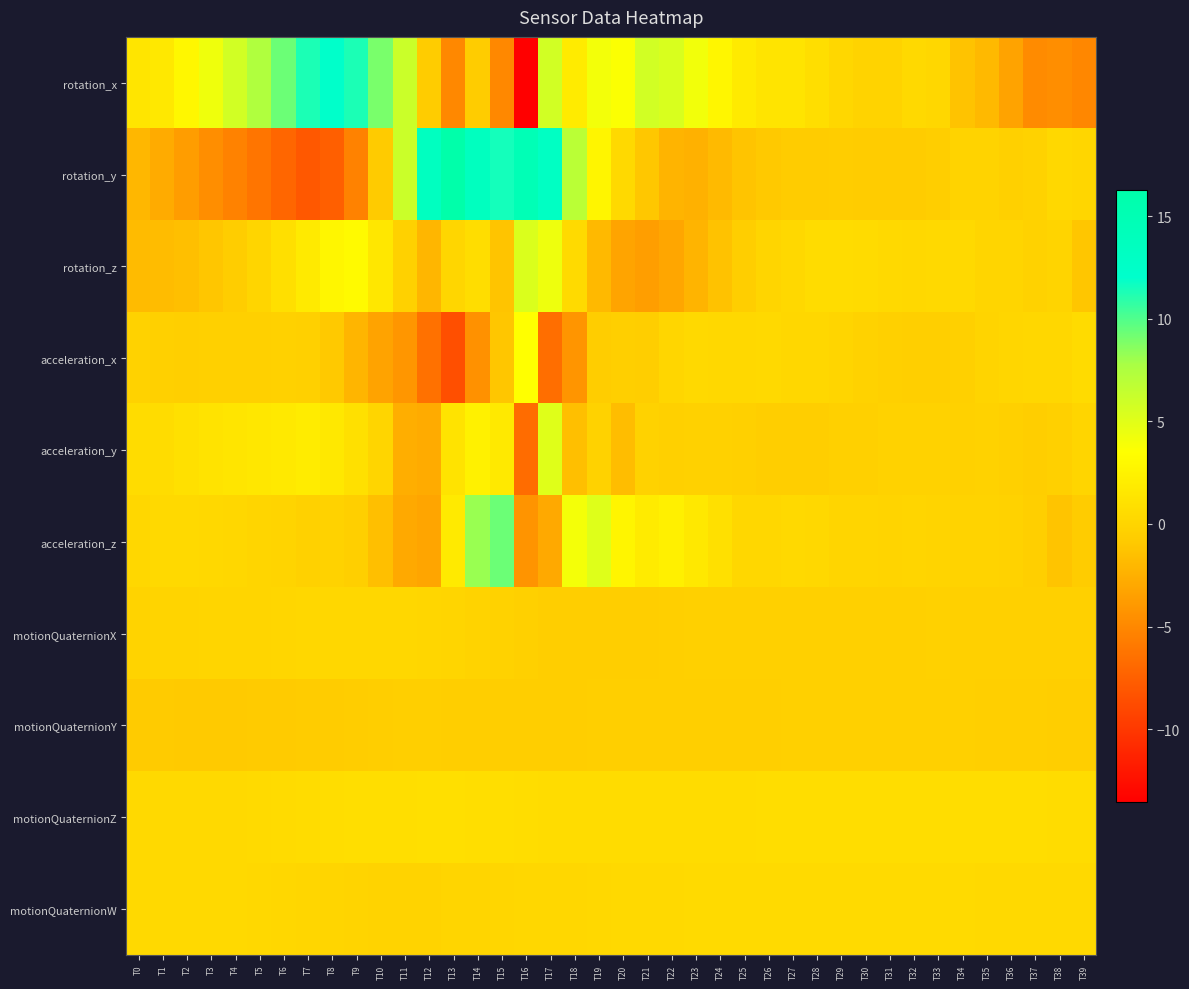

Reading right to left, list all the values displayed in this chart.

rotation_x: T39=-5.1	T38=-4.6	T37=-4.8	T36=-3.3	T35=-1.9	T34=-1.3	T33=0.2	T32=0.3	T31=-0.1	T30=-0.1	T29=0.2	T28=0.7	T27=1.3	T26=1.3	T25=1.7	T24=2.8	T23=4.2	T22=5.4	T21=5.8	T20=3.7	T19=4.1	T18=1.9	T17=5.8	T16=-13.6	T15=-5.0	T14=-0.7	T13=-4.9	T12=-0.7	T11=6.1	T10=9.0	T9=11.3	T8=12.2	T7=11.3	T6=9.3	T5=7.4	T4=5.8	T3=4.3	T2=2.8	T1=1.6	T0=1.4
rotation_y: T39=0.1	T38=0.3	T37=-0.1	T36=-0.3	T35=-0.1	T34=-0.1	T33=-0.5	T32=-0.7	T31=-0.7	T30=-0.7	T29=-0.7	T28=-0.7	T27=-0.7	T26=-0.9	T25=-1.2	T24=-1.9	T23=-2.4	T22=-2.2	T21=-1.0	T20=0.4	T19=2.7	T18=6.9	T17=13.1	T16=14.7	T15=11.5	T14=13.5	T13=16.3	T12=13.4	T11=6.1	T10=-0.8	T9=-5.4	T8=-7.5	T7=-8.0	T6=-7.1	T5=-6.2	T4=-5.4	T3=-4.6	T2=-3.7	T1=-2.8	T0=-2.1
rotation_z: T39=-1.1	T38=-0.1	T37=-0.2	T36=0.0	T35=0.1	T34=0.3	T33=0.4	T32=0.3	T31=0.4	T30=0.5	T29=0.6	T28=0.6	T27=0.3	T26=-0.0	T25=-0.6	T24=-1.4	T23=-2.2	T22=-3.1	T21=-3.6	T20=-3.2	T19=-1.9	T18=0.5	T17=4.3	T16=5.3	T15=-1.2	T14=0.7	T13=0.1	T12=-2.1	T11=-0.3	T10=1.5	T9=3.1	T8=2.8	T7=1.8	T6=0.8	T5=-0.0	T4=-0.6	T3=-1.1	T2=-1.5	T1=-1.8	T0=-1.8
acceleration_x: T39=0.5	T38=0.2	T37=0.2	T36=0.1	T35=-0.1	T34=-0.4	T33=-0.5	T32=-0.5	T31=-0.4	T30=-0.2	T29=0.0	T28=0.2	T27=0.3	T26=0.4	T25=0.3	T24=0.3	T23=0.3	T22=0.1	T21=-0.6	T20=-0.5	T19=-0.6	T18=-4.1	T17=-6.6	T16=3.5	T15=-1.1	T14=-4.5	T13=-8.6	T12=-6.4	T11=-4.1	T10=-3.3	T9=-2.2	T8=-0.9	T7=-0.3	T6=-0.3	T5=-0.3	T4=-0.4	T3=-0.4	T2=-0.5	T1=-0.4	T0=-0.2
acceleration_y: T39=-0.0	T38=-0.4	T37=-0.5	T36=-0.3	T35=-0.3	T34=-0.3	T33=-0.2	T32=-0.2	T31=-0.2	T30=-0.3	T29=-0.4	T28=-0.5	T27=-0.6	T26=-0.6	T25=-0.4	T24=-0.3	T23=-0.3	T22=-0.4	T21=-0.2	T20=-1.7	T19=-0.2	T18=-1.5	T17=5.1	T16=-6.7	T15=1.7	T14=2.3	T13=1.2	T12=-2.8	T11=-2.6	T10=0.1	T9=0.9	T8=1.6	T7=2.0	T6=1.7	T5=1.6	T4=1.4	T3=1.2	T2=1.0	T1=0.6	T0=0.6
acceleration_z: T39=-0.8	T38=-1.2	T37=-0.5	T36=-0.2	T35=-0.1	T34=-0.1	T33=-0.1	T32=-0.0	T31=-0.0	T30=-0.0	T29=0.1	T28=0.3	T27=0.4	T26=0.2	T25=0.3	T24=0.9	T23=1.6	T22=2.3	T21=1.9	T20=2.7	T19=5.2	T18=4.0	T17=-2.9	T16=-4.2	T15=9.3	T14=8.2	T13=1.8	T12=-3.1	T11=-2.9	T10=-1.5	T9=-0.5	T8=-0.2	T7=-0.3	T6=-0.1	T5=0.1	T4=0.2	T3=0.3	T2=0.4	T1=0.3	T0=0.2
motionQuaternionX: T39=-0.4	T38=-0.4	T37=-0.4	T36=-0.3	T35=-0.3	T34=-0.3	T33=-0.3	T32=-0.3	T31=-0.3	T30=-0.3	T29=-0.3	T28=-0.3	T27=-0.3	T26=-0.4	T25=-0.4	T24=-0.4	T23=-0.4	T22=-0.5	T21=-0.5	T20=-0.6	T19=-0.6	T18=-0.6	T17=-0.5	T16=-0.4	T15=-0.2	T14=-0.1	T13=0.0	T12=0.1	T11=0.2	T10=0.2	T9=0.2	T8=0.2	T7=0.2	T6=0.1	T5=0.1	T4=0.0	T3=-0.0	T2=-0.0	T1=-0.1	T0=-0.1
motionQuaternionY: T39=-0.6	T38=-0.5	T37=-0.5	T36=-0.5	T35=-0.4	T34=-0.4	T33=-0.4	T32=-0.4	T31=-0.4	T30=-0.4	T29=-0.4	T28=-0.4	T27=-0.4	T26=-0.4	T25=-0.4	T24=-0.4	T23=-0.5	T22=-0.5	T21=-0.5	T20=-0.5	T19=-0.5	T18=-0.5	T17=-0.6	T16=-0.6	T15=-0.5	T14=-0.5	T13=-0.5	T12=-0.5	T11=-0.5	T10=-0.5	T9=-0.6	T8=-0.7	T7=-0.8	T6=-0.8	T5=-0.8	T4=-0.8	T3=-0.9	T2=-0.8	T1=-0.8	T0=-0.8
motionQuaternionZ: T39=0.6	T38=0.7	T37=0.7	T36=0.7	T35=0.7	T34=0.7	T33=0.7	T32=0.7	T31=0.7	T30=0.7	T29=0.7	T28=0.7	T27=0.7	T26=0.7	T25=0.7	T24=0.7	T23=0.6	T22=0.6	T21=0.6	T20=0.6	T19=0.6	T18=0.6	T17=0.6	T16=0.7	T15=0.8	T14=0.8	T13=0.9	T12=0.9	T11=0.8	T10=0.8	T9=0.7	T8=0.7	T7=0.6	T6=0.5	T5=0.5	T4=0.4	T3=0.4	T2=0.4	T1=0.3	T0=0.3
motionQuaternionW: T39=0.4	T38=0.4	T37=0.4	T36=0.4	T35=0.4	T34=0.4	T33=0.4	T32=0.4	T31=0.5	T30=0.5	T29=0.5	T28=0.5	T27=0.5	T26=0.5	T25=0.5	T24=0.5	T23=0.5	T22=0.4	T21=0.4	T20=0.3	T19=0.3	T18=0.2	T17=0.2	T16=0.2	T15=0.1	T14=0.1	T13=-0.0	T12=-0.1	T11=-0.1	T10=-0.1	T9=-0.1	T8=0.0	T7=0.1	T6=0.2	T5=0.3	T4=0.3	T3=0.4	T2=0.4	T1=0.4	T0=0.4